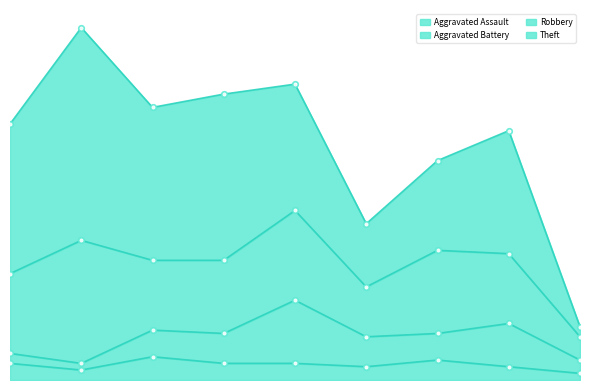

Rank the series by their maximum value, from lowest to highest.

Aggravated Assault, Aggravated Battery, Robbery, Theft